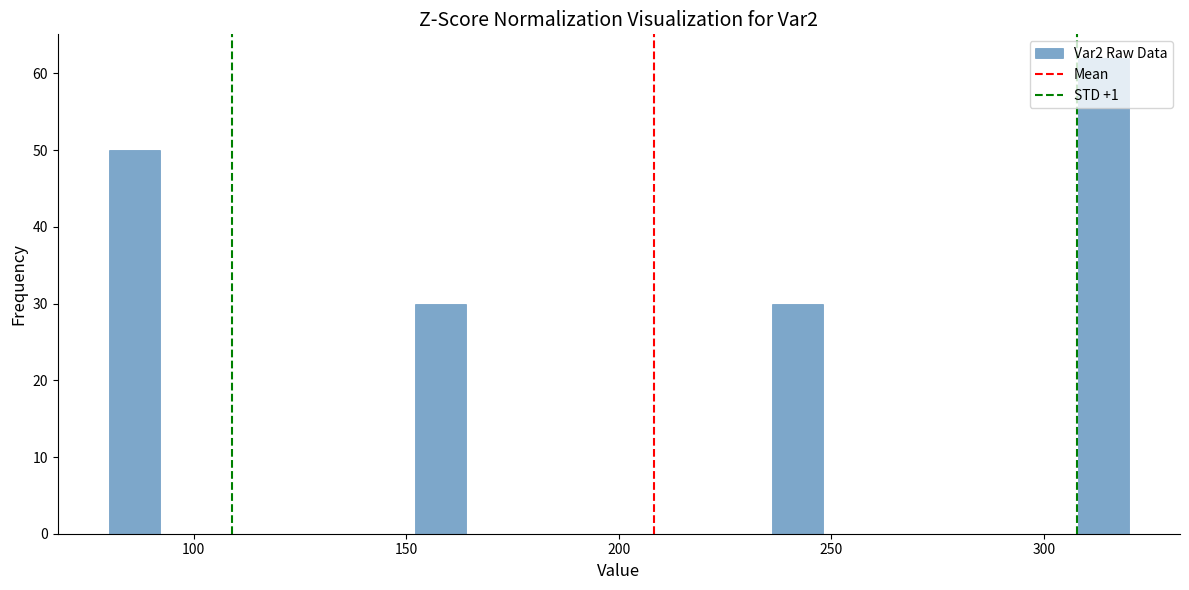

Read against the x-axis, roughly where is the centre of the tallest bar?

315